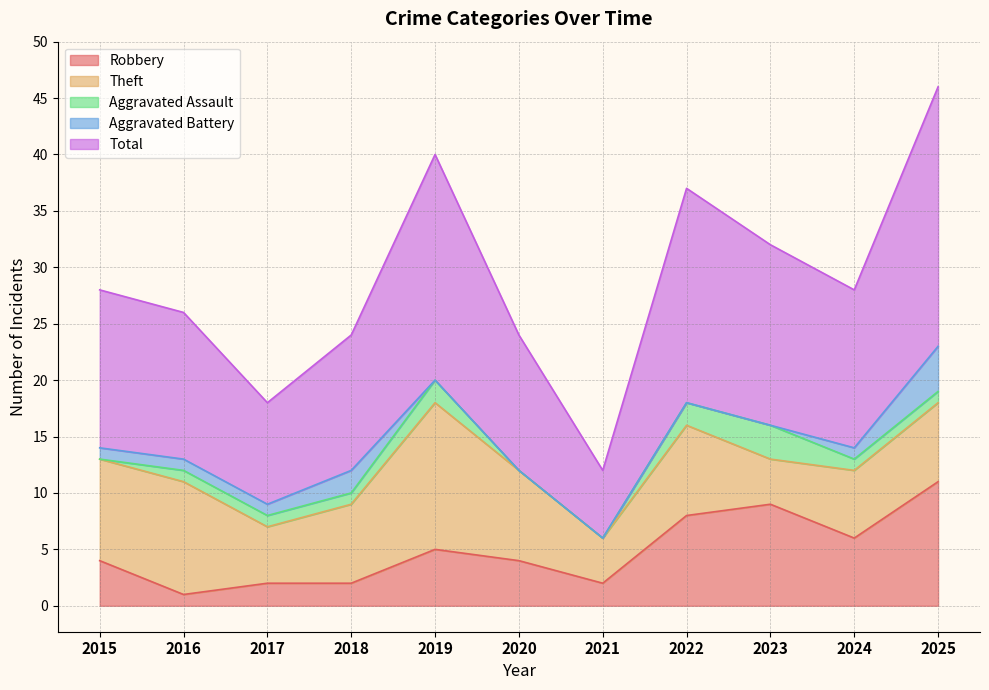

What are all the series names shown in the legend?

Robbery, Theft, Aggravated Assault, Aggravated Battery, Total